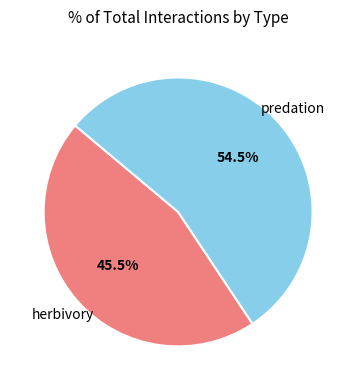

Rank the categories by value from lowest to highest.

herbivory, predation